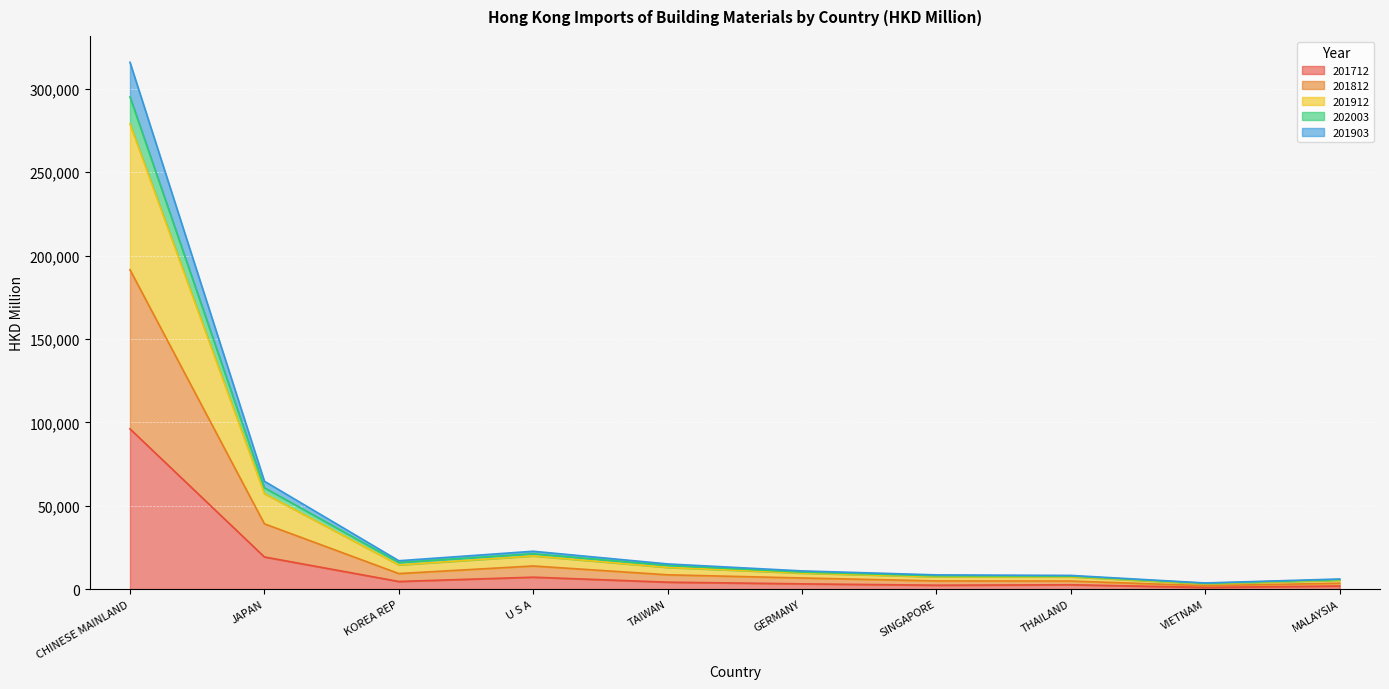

What is the minimum value shown in the chart?

1028.3